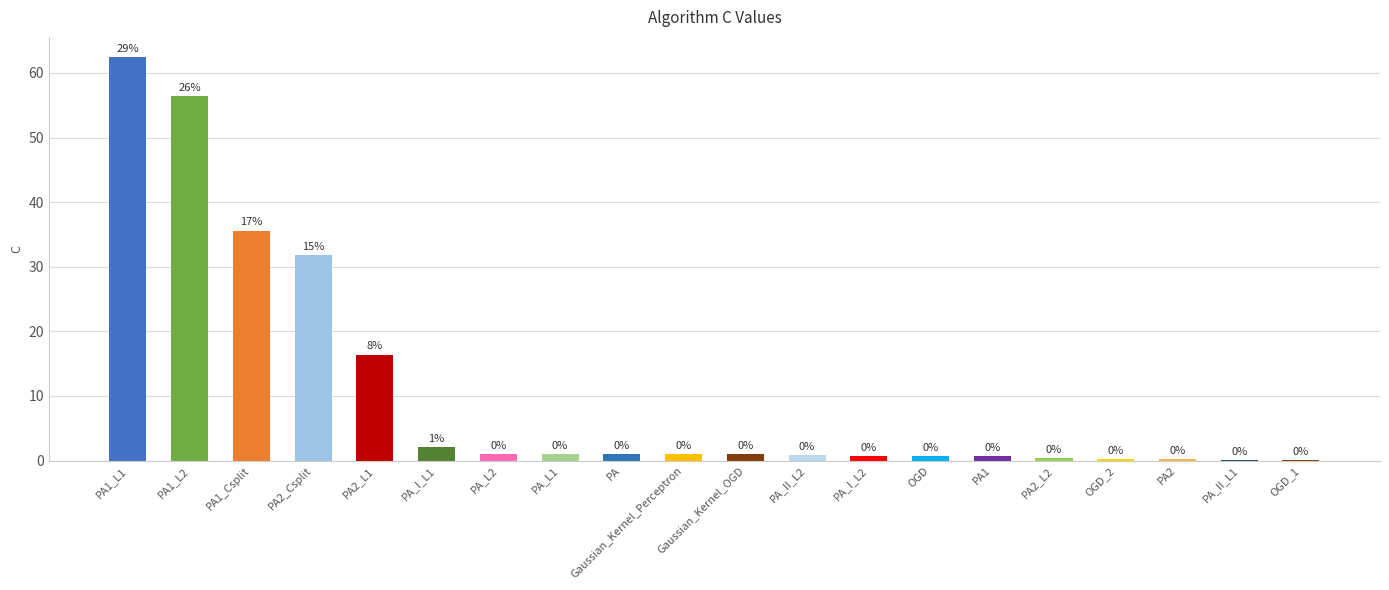

Approximately how many times larger is the value at PA2_Csplit compared to PA1_L1?

0.5